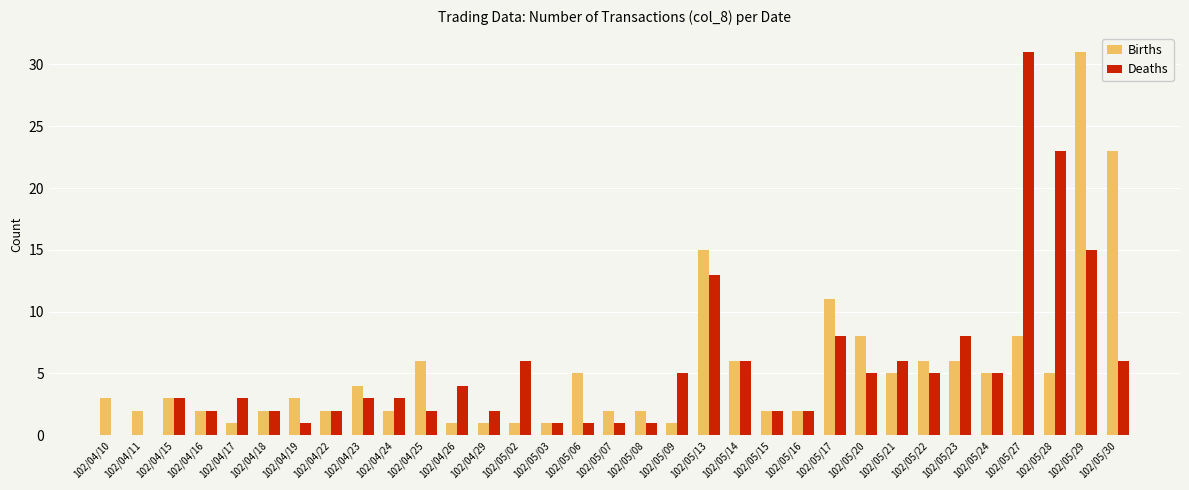

What is the sum of all Deaths values?

177